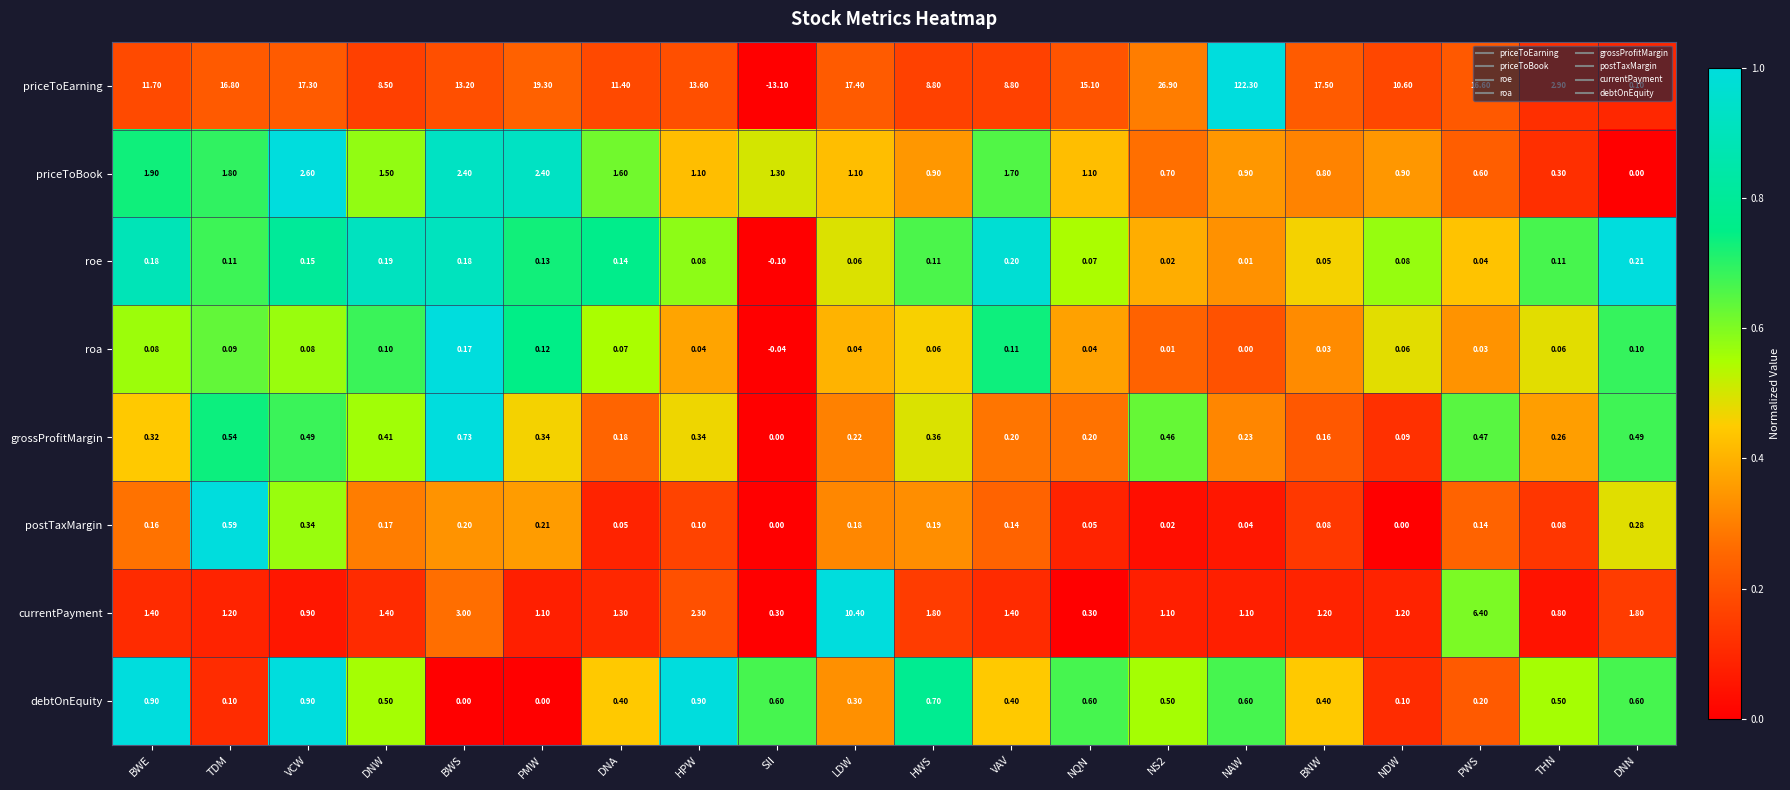

Rank the series at DNW from lowest to highest value.

roa, postTaxMargin, roe, grossProfitMargin, debtOnEquity, currentPayment, priceToBook, priceToEarning